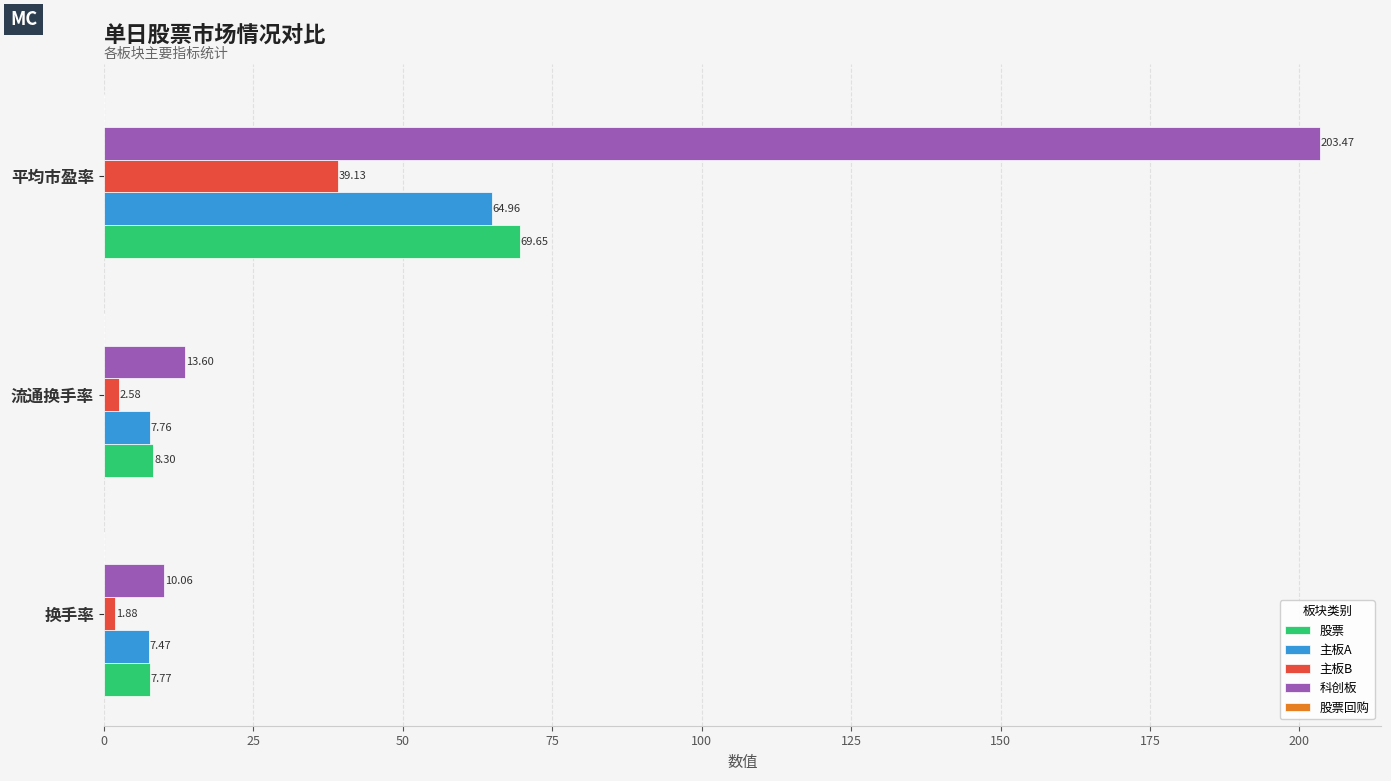

Rank the series by their maximum value, from highest to lowest.

科创板, 股票, 主板A, 主板B